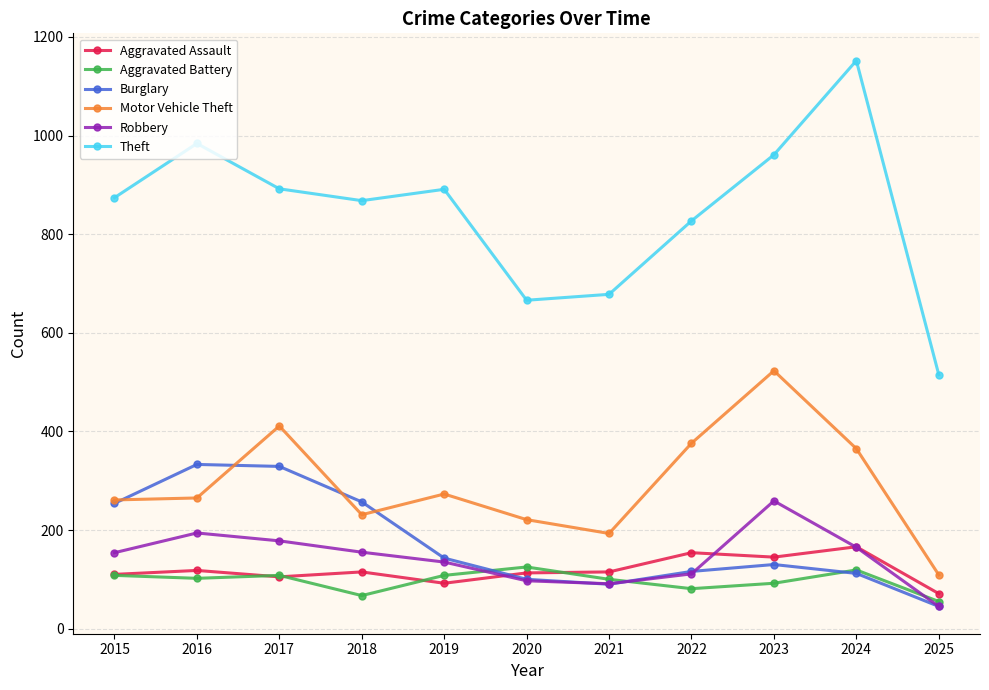

At which label does Burglary reach its minimum?

2025